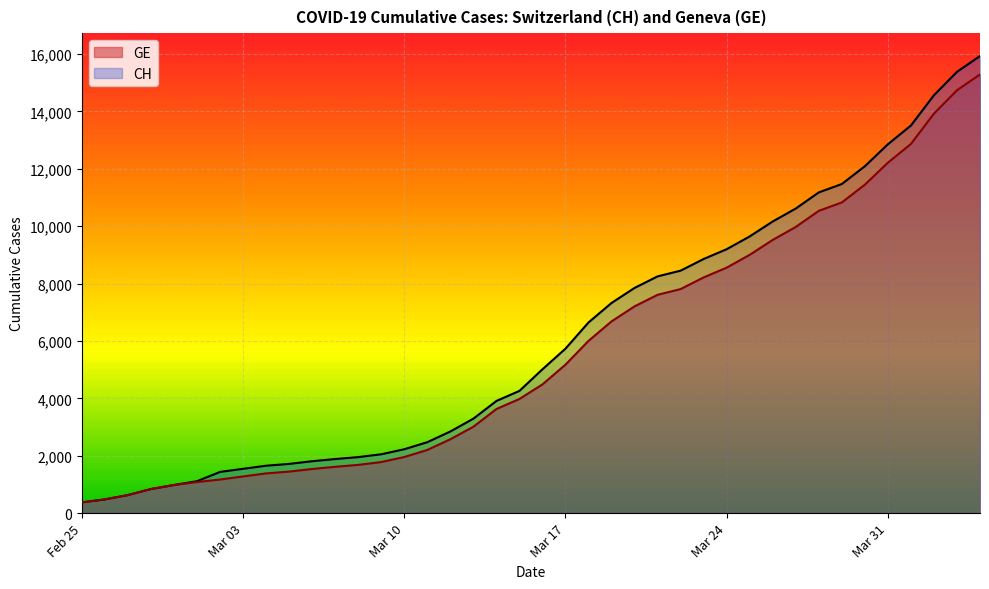

Reading left to right, extract all data points from this chart.

CH: 375	479	630	840	981	1113	1436	1544	1652	1715	1809	1885	1952	2051	2226	2472	2845	3291	3908	4259	5012	5731	6644	7323	7847	8249	8449	8855	9196	9642	10162	10613	11175	11467	12086	12852	13505	14561	15375	15926
GE: 375	479	630	840	981	1083	1171	1278	1384	1447	1538	1614	1681	1780	1955	2201	2574	3010	3627	3978	4485	5174	6002	6681	7205	7607	7807	8213	8554	9000	9520	9971	10533	10825	11444	12210	12863	13919	14733	15284